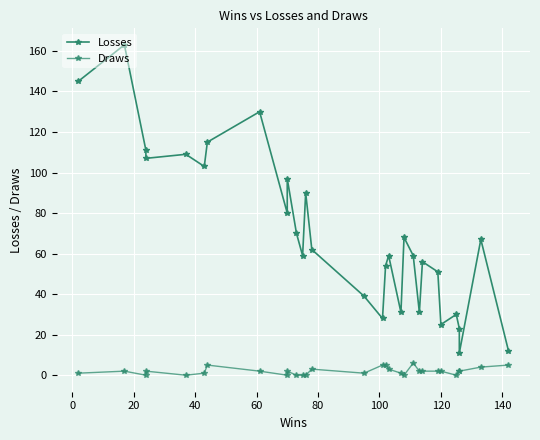

True or false: Draws and Losses intersect in this chart.

False